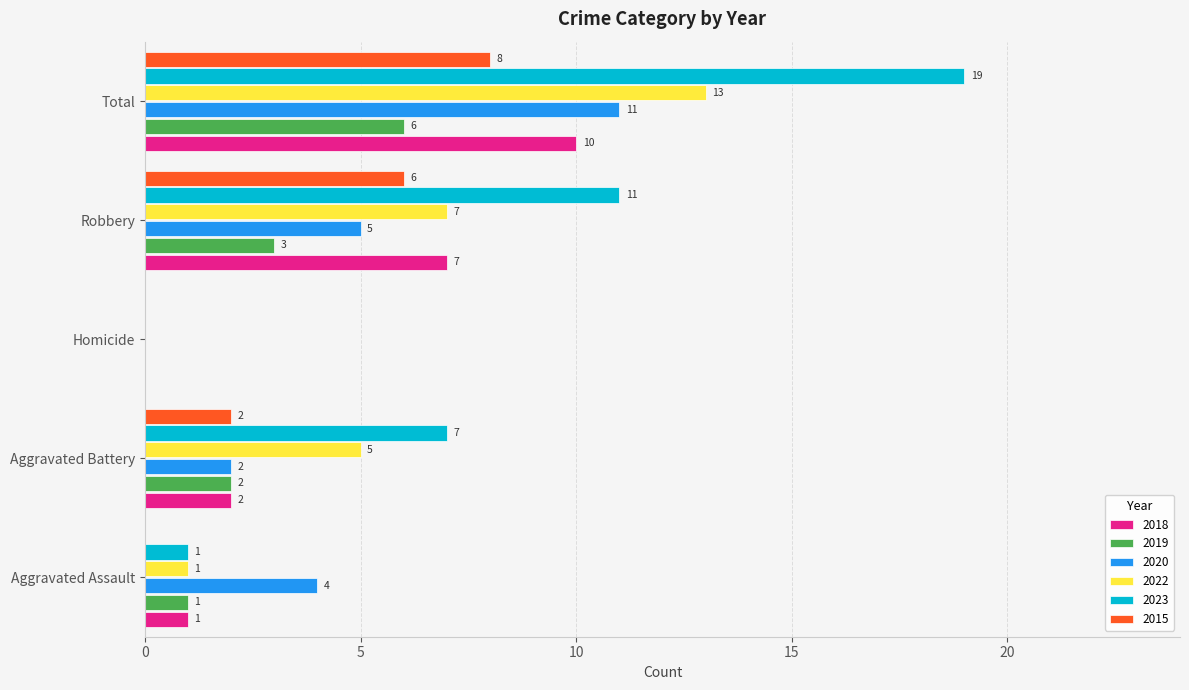

How many data points does each series have?

5